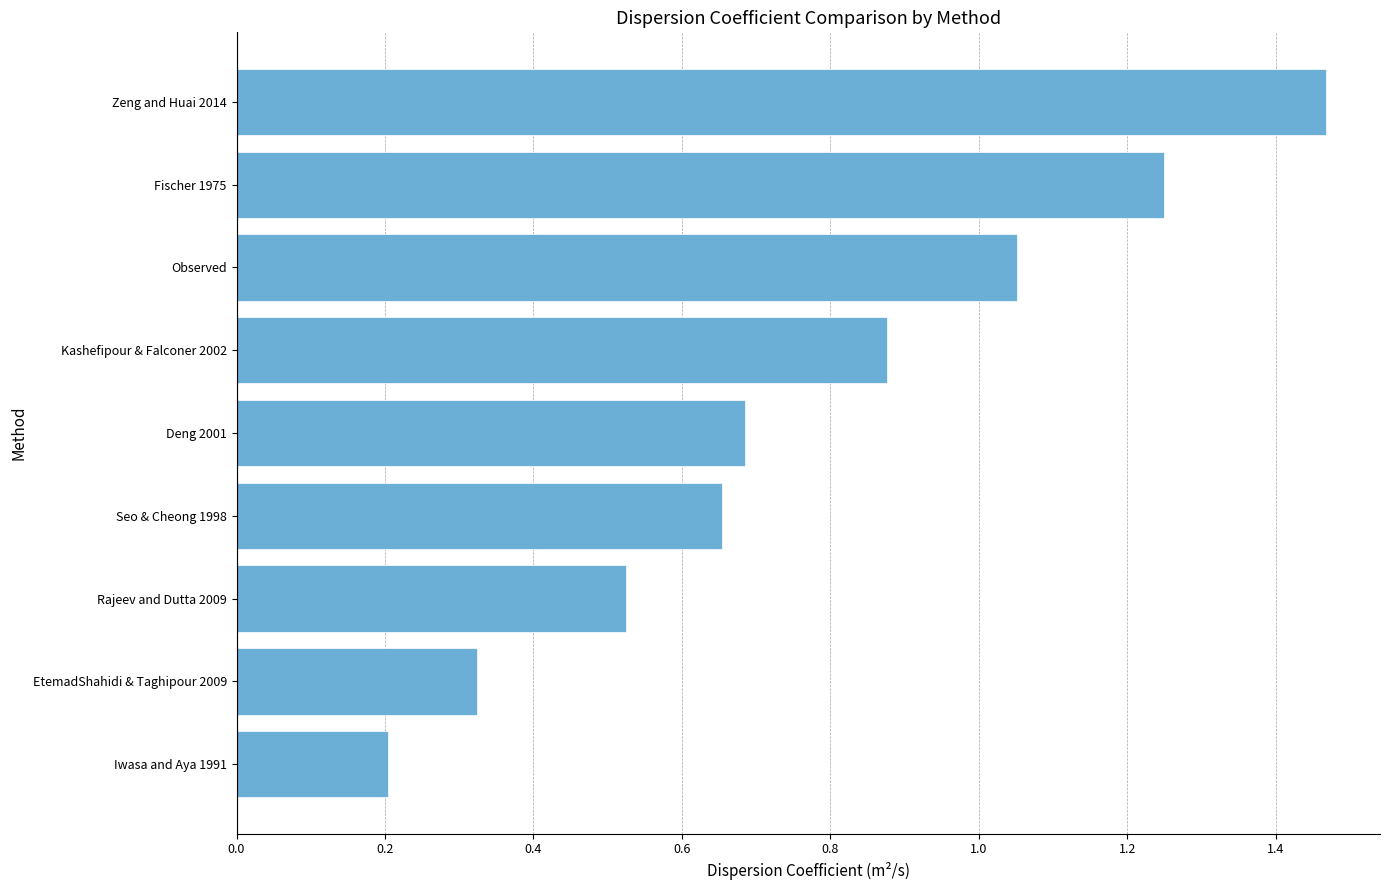

List the labels in order of value, smallest first.

Iwasa and Aya 1991, EtemadShahidi & Taghipour 2009, Rajeev and Dutta 2009, Seo & Cheong 1998, Deng 2001, Kashefipour & Falconer 2002, Observed, Fischer 1975, Zeng and Huai 2014